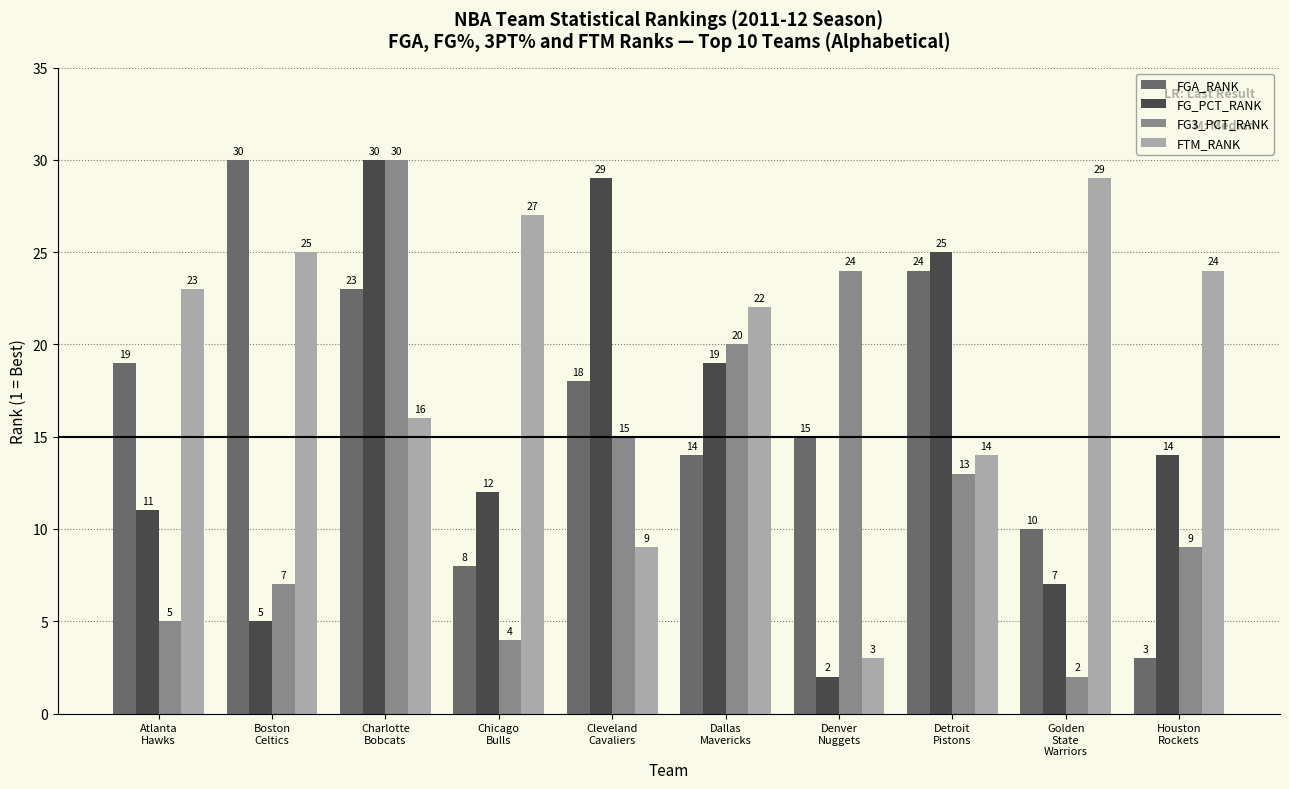

List the labels in order of FG_PCT_RANK value, smallest first.

Denver
Nuggets, Boston
Celtics, Golden
State
Warriors, Atlanta
Hawks, Chicago
Bulls, Houston
Rockets, Dallas
Mavericks, Detroit
Pistons, Cleveland
Cavaliers, Charlotte
Bobcats